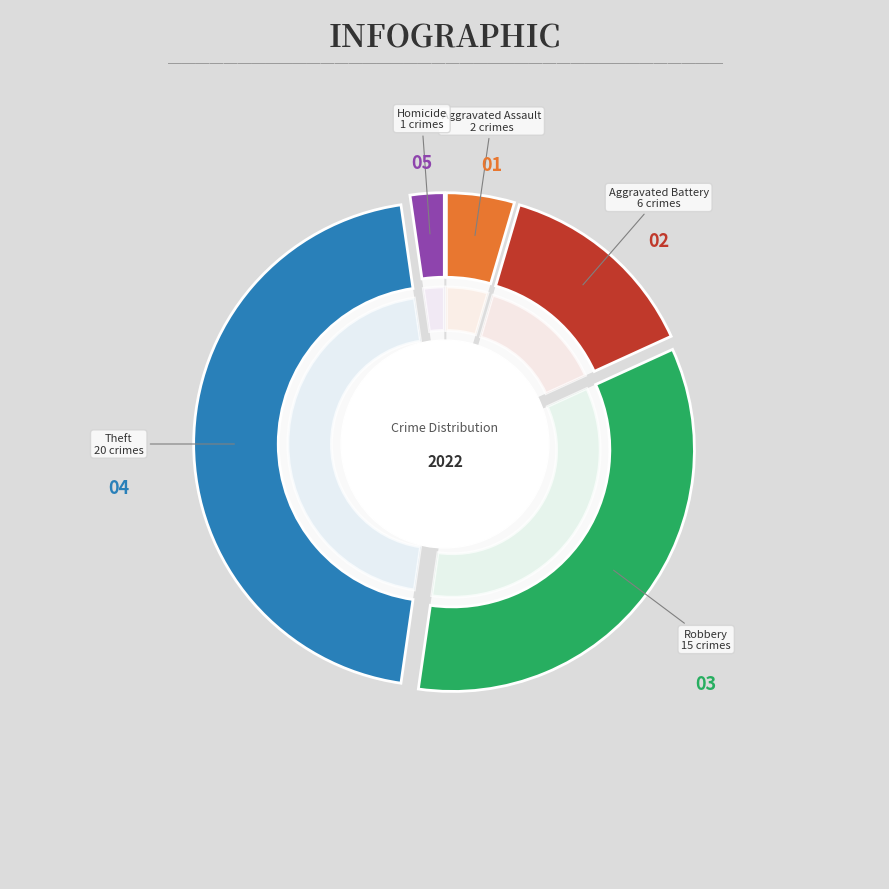

Rank the categories by value from highest to lowest.

Theft, Robbery, Aggravated Battery, Aggravated Assault, Homicide